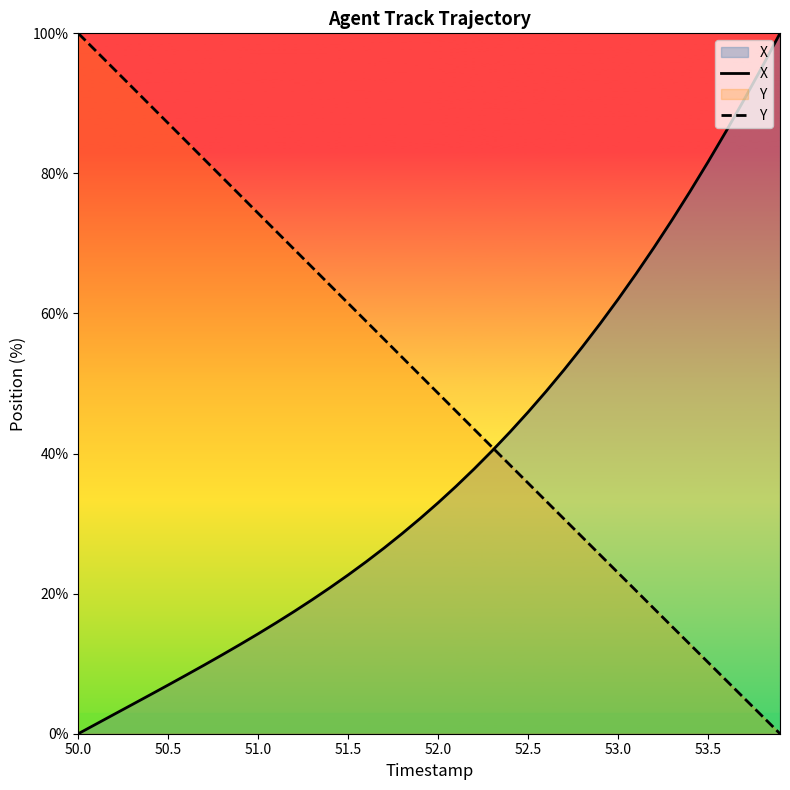

Which category has the highest value in the Y series?

50.0